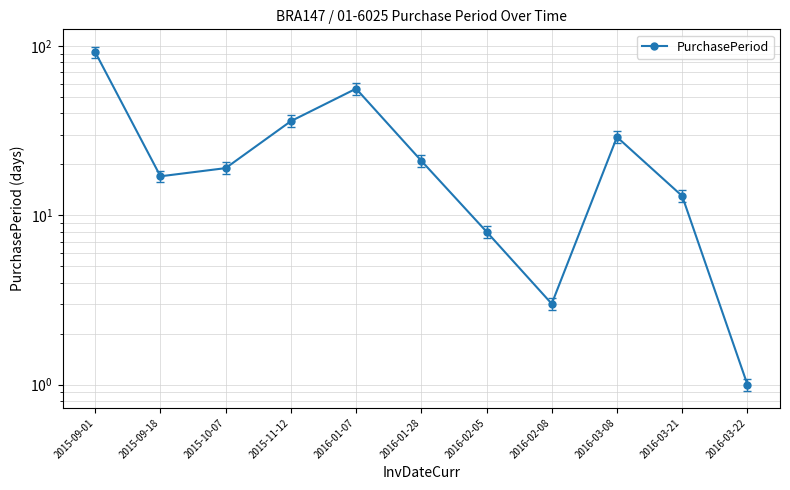

Which has a higher value, 2015-09-18 or 2015-09-01?

2015-09-01